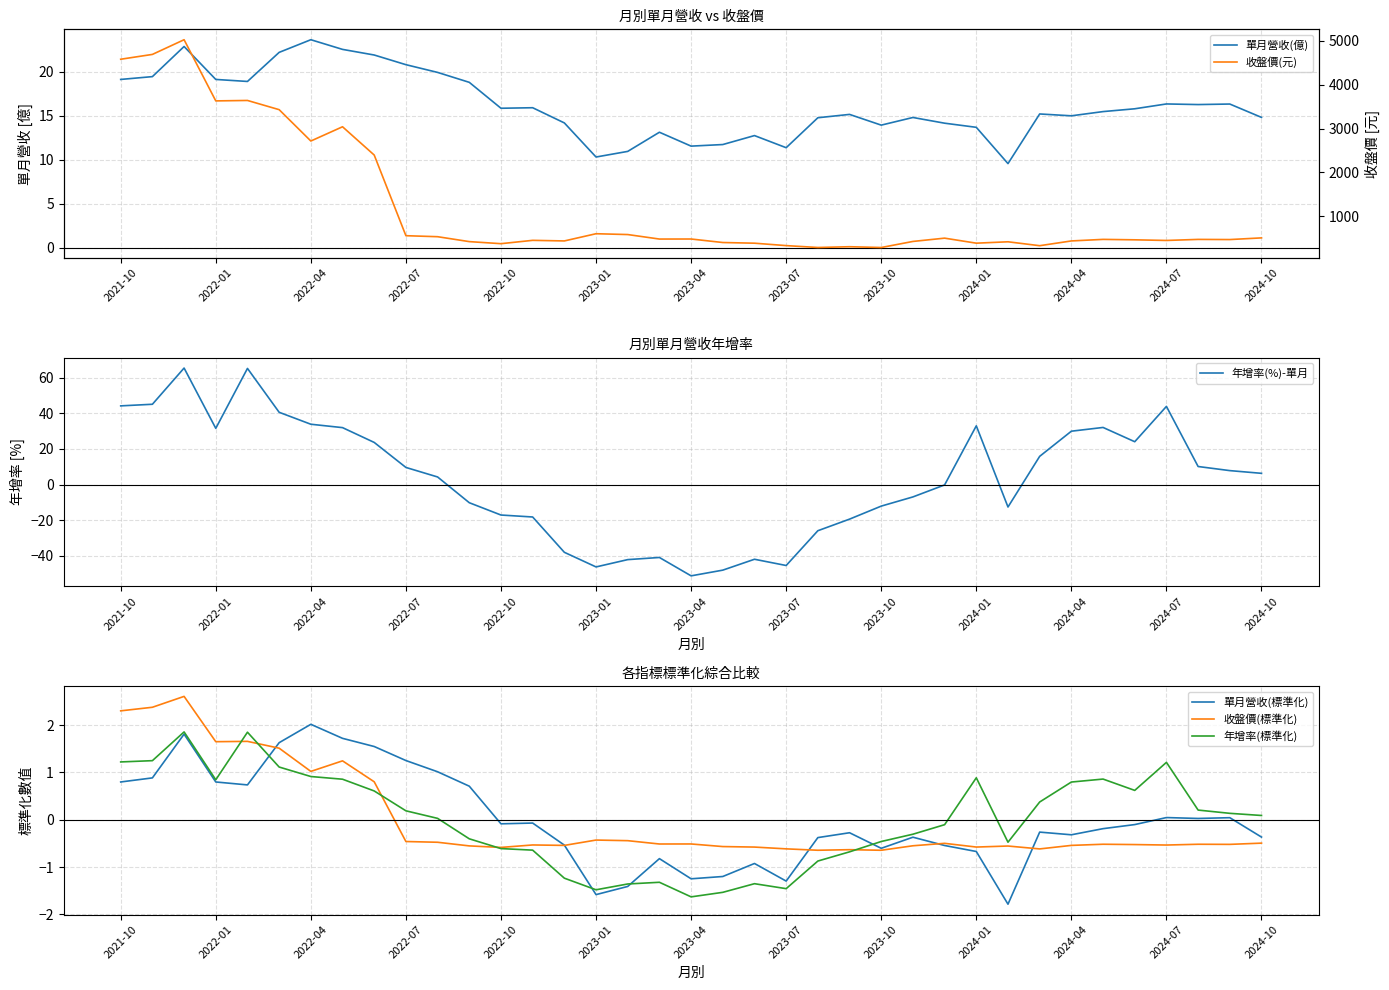

What is the lowest value of the 年增率(%)-單月 series?

-51.2